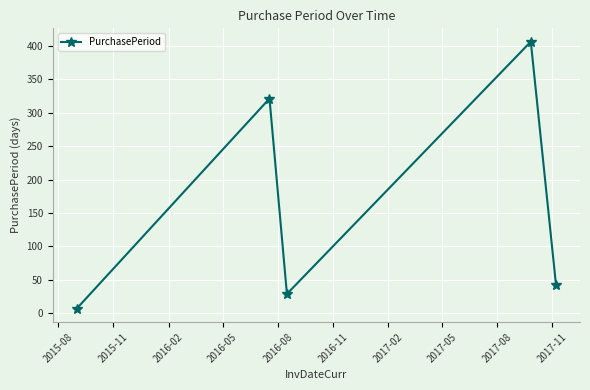

What is the average value?

161